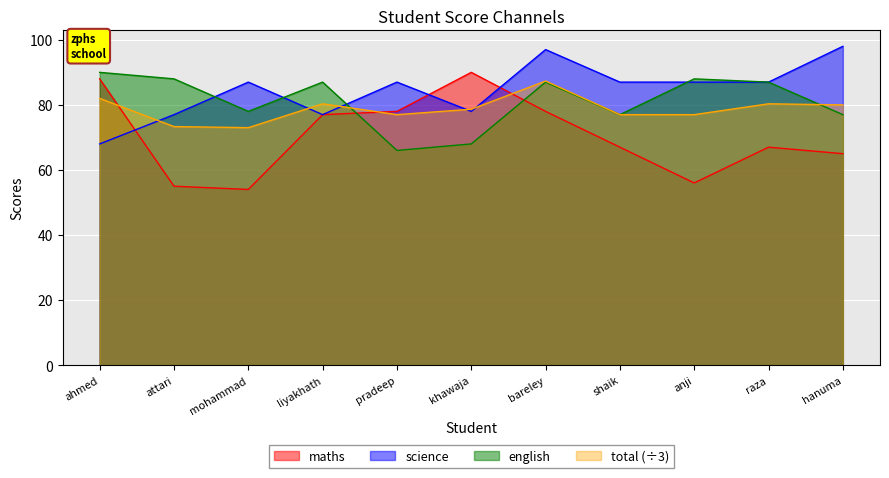

Is it true that total equals 77.0 at pradeep?

True